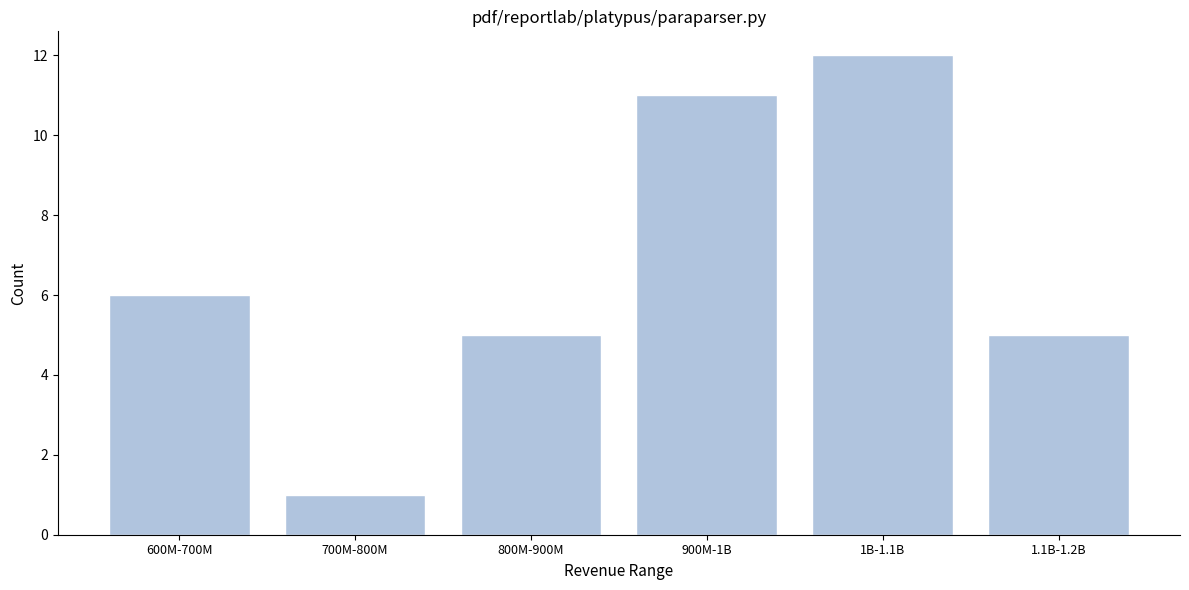

Reading right to left, what are all the values shown in this chart?

5	12	11	5	1	6